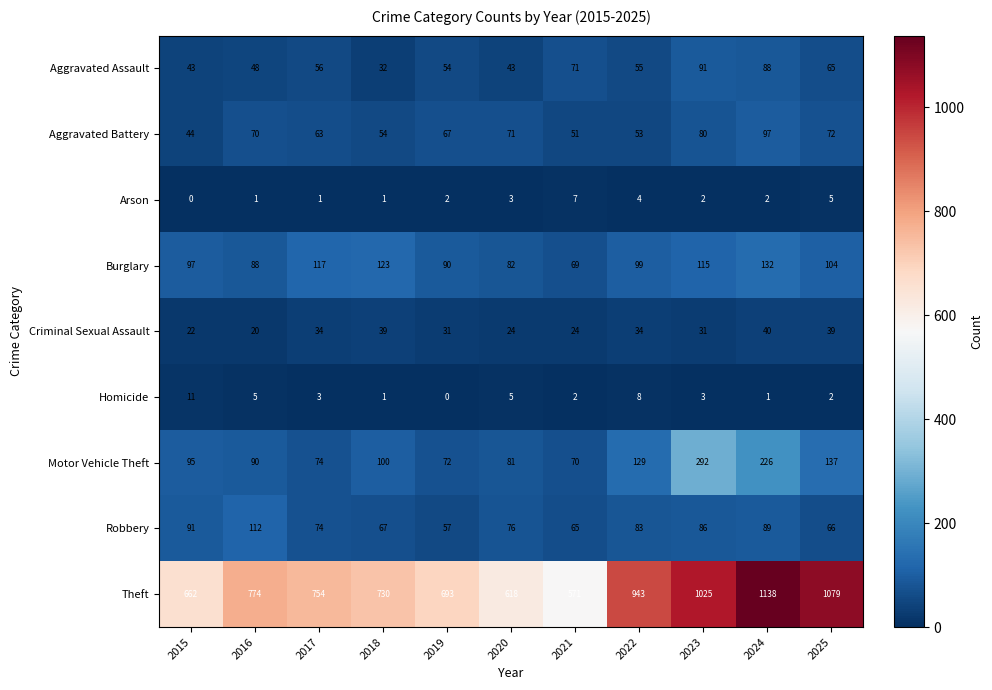

How many data points does each series have?

11